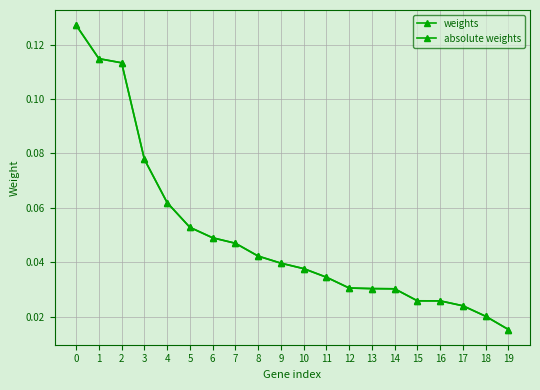

The weights series shows 0.1 at 6. True or false?

False